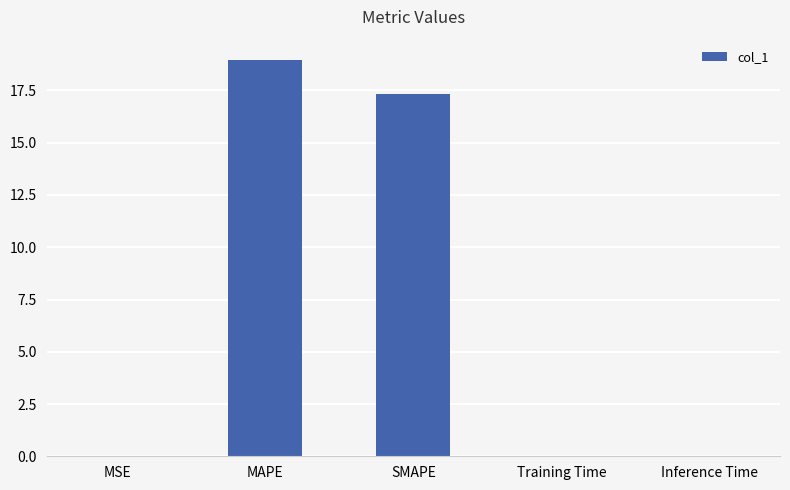

What is the maximum value shown in the chart?

19.0